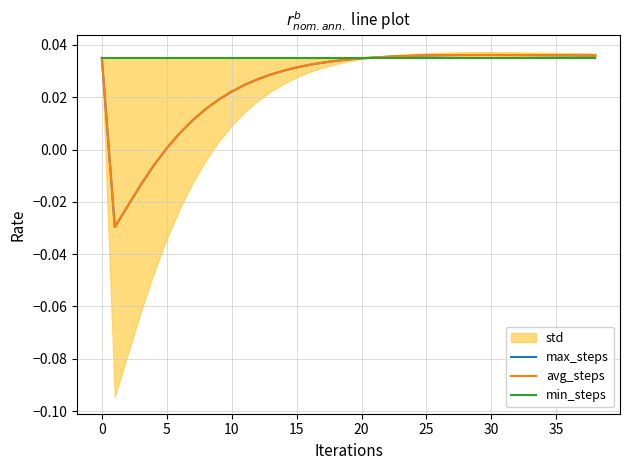

True or false: min_steps has a value of 0.0 at 13.

False